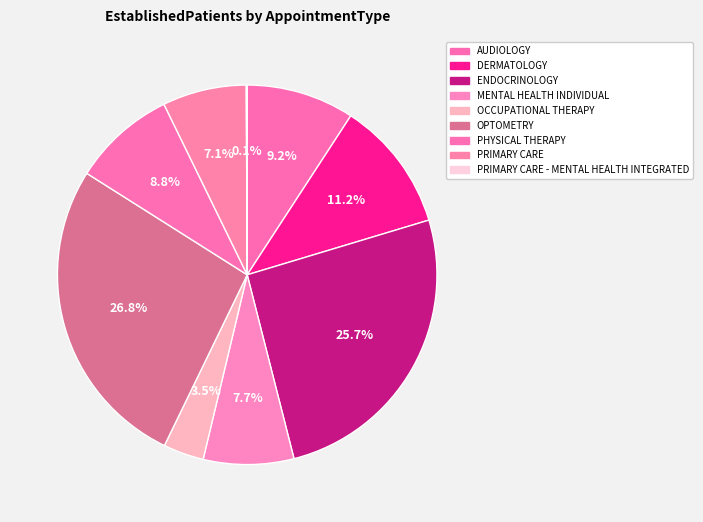

Is it true that PRIMARY CARE is 7% of the pie?

True